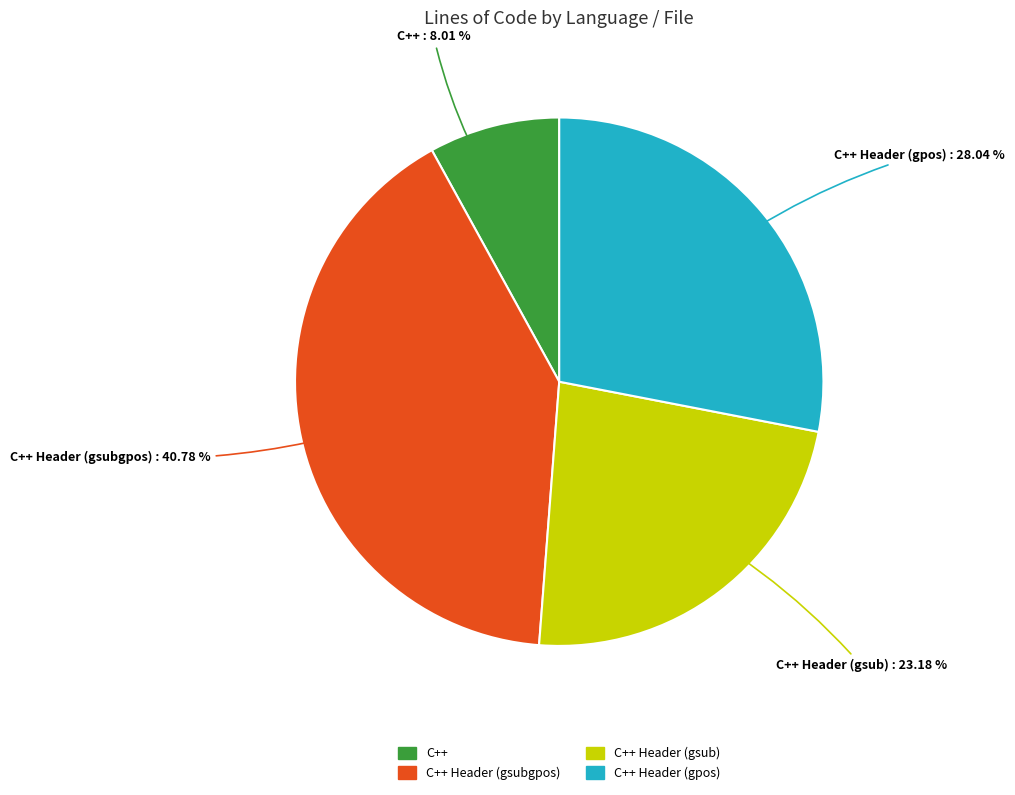

Does any single category account for the majority?

No